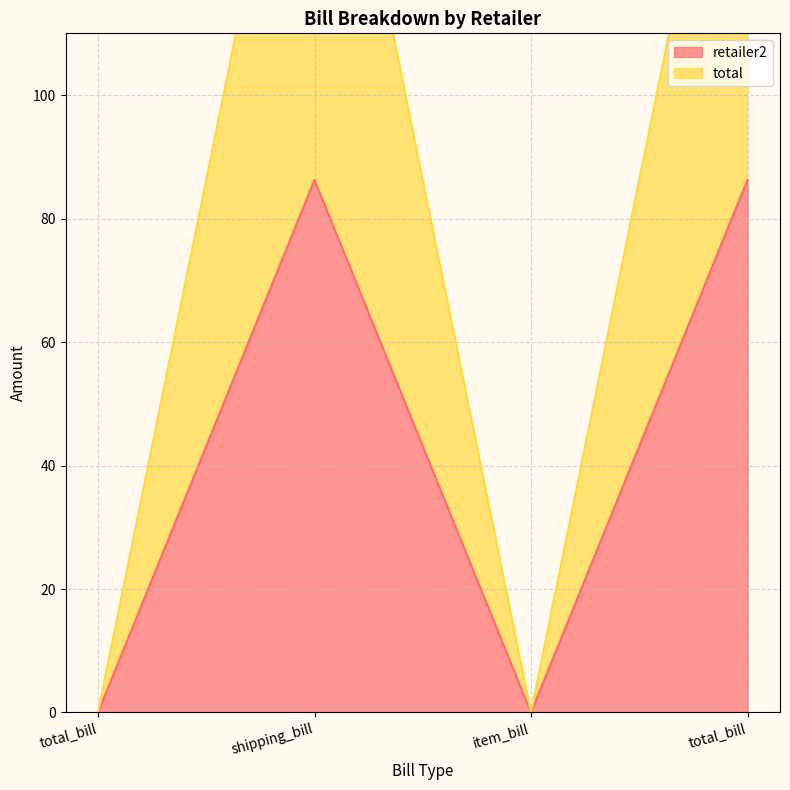

What is the maximum value shown in the chart?

172.5